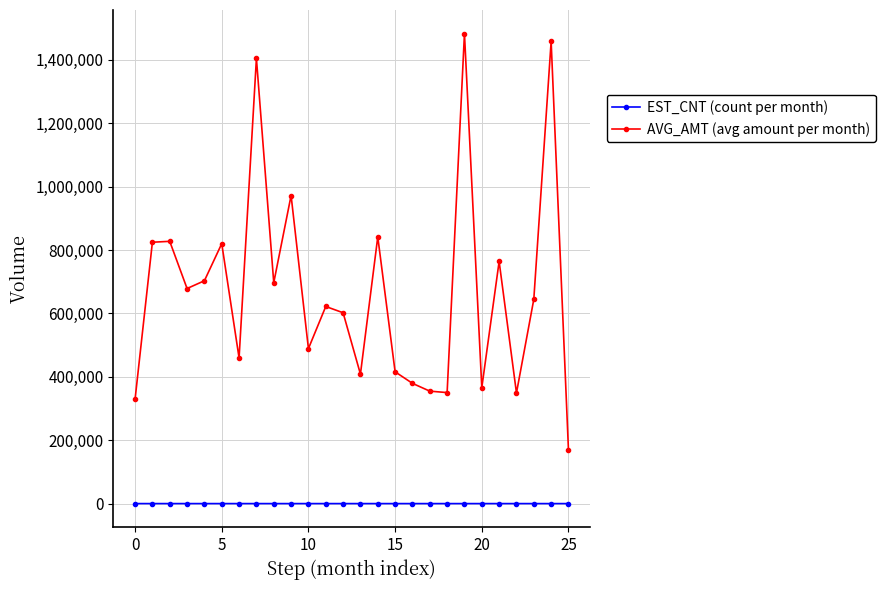

Rank the series by their maximum value, from highest to lowest.

AVG_AMT (avg amount per month), EST_CNT (count per month)